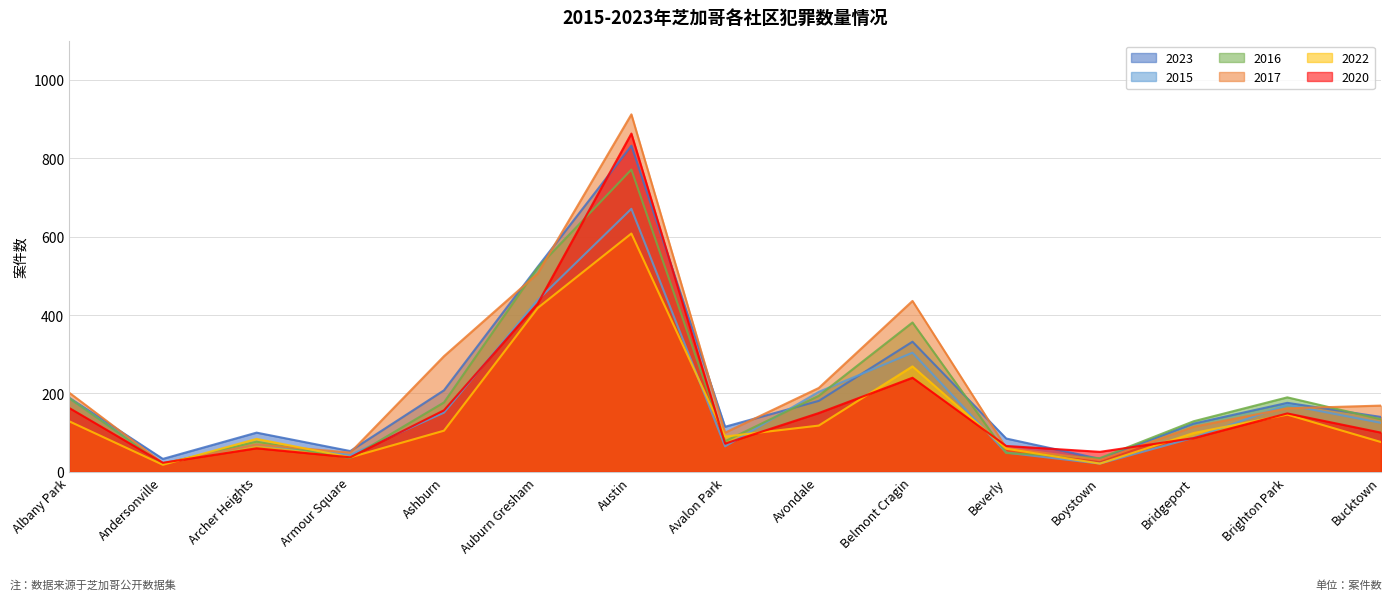

Where is the first local minimum for 2023?

Andersonville